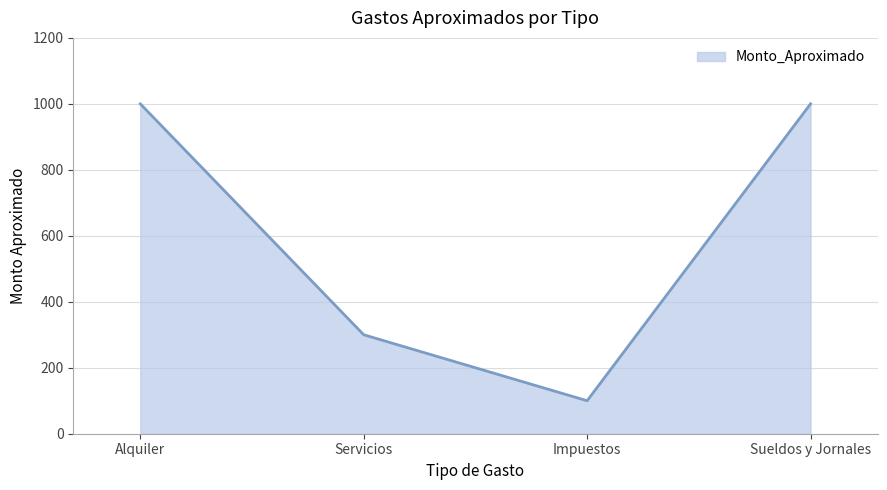

The value at Alquiler is 692. True or false?

False